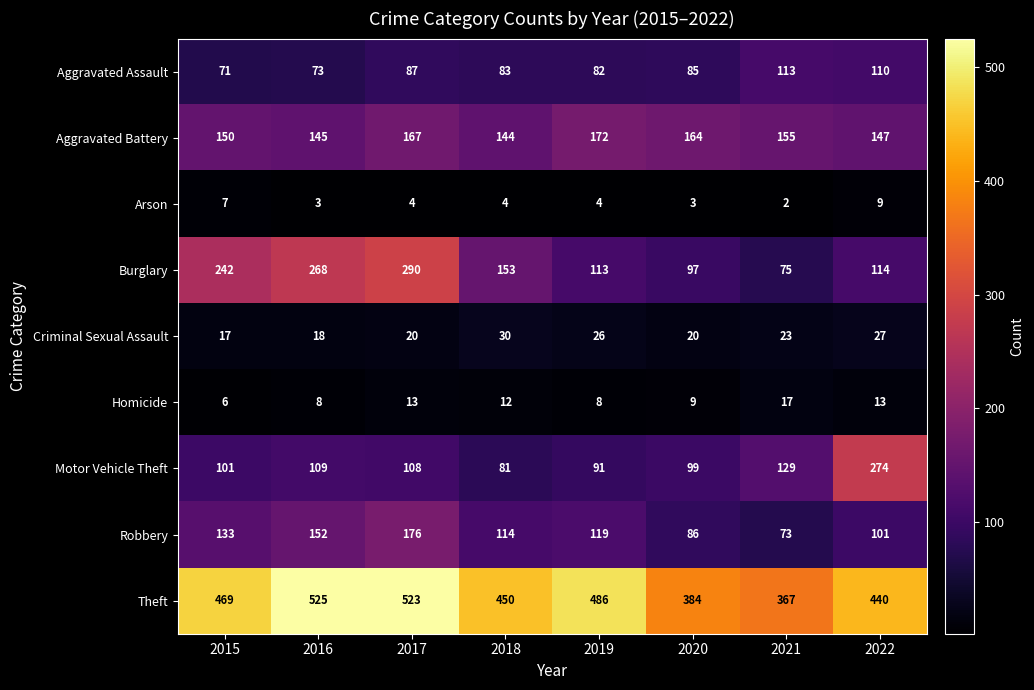

What is the maximum value shown in the chart?

525